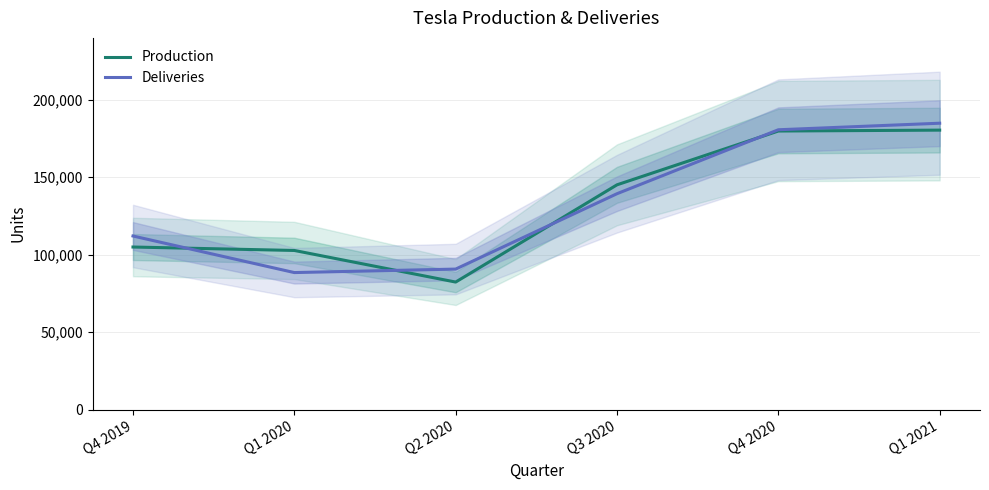

What is the label of the 4th point from the right?

Q2 2020